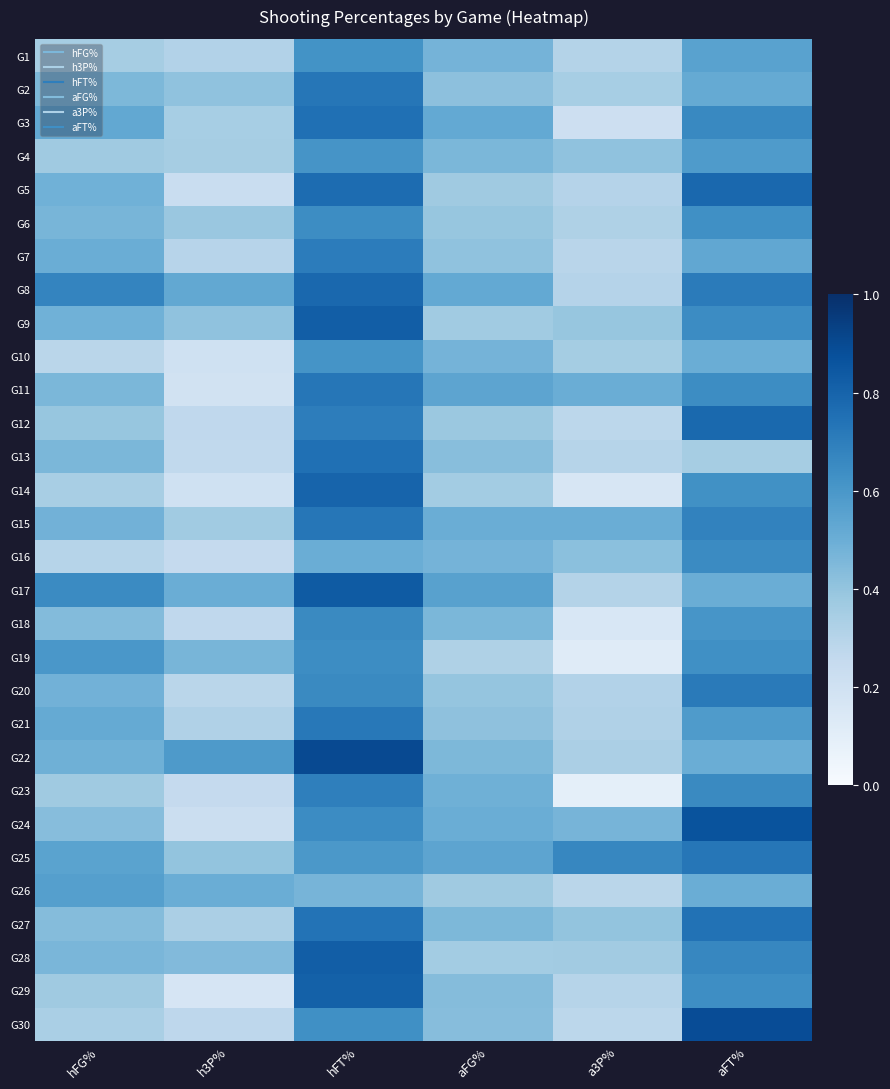

Between h3P% and aFT%, which is larger?

aFT%